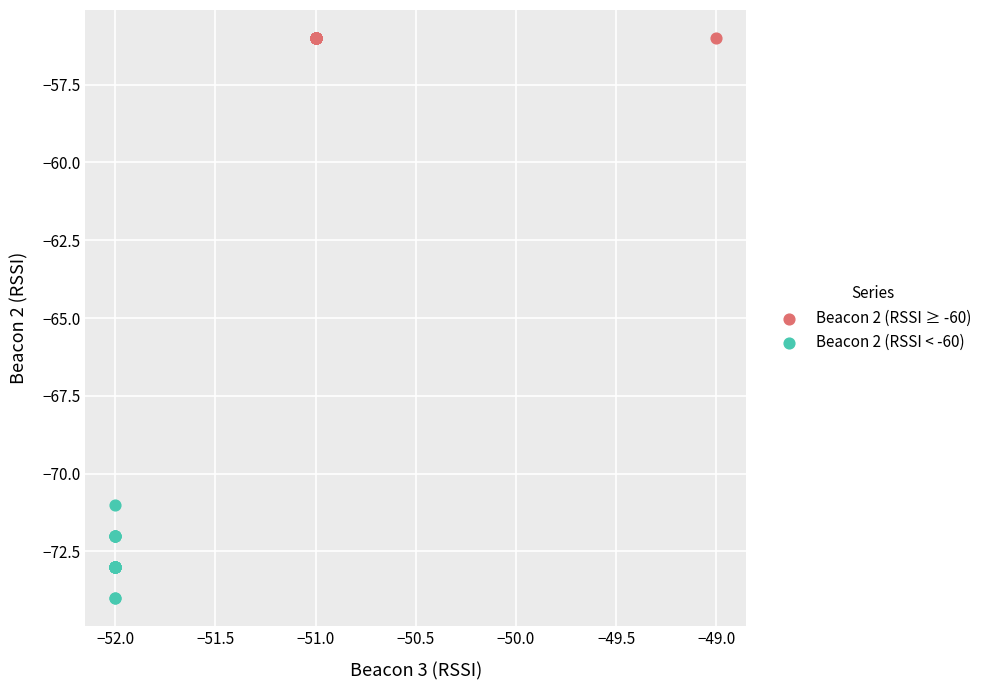

What are all the series names shown in the legend?

Beacon 2 (RSSI ≥ -60), Beacon 2 (RSSI < -60)